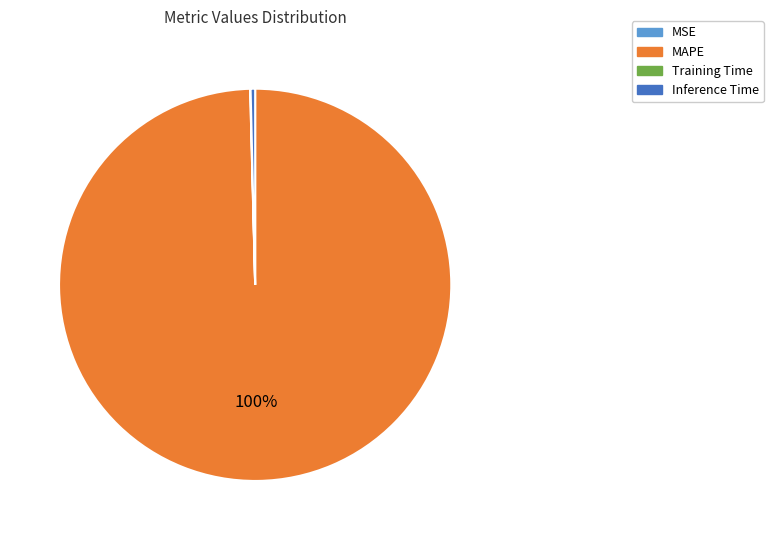

Does any single category account for the majority?

Yes